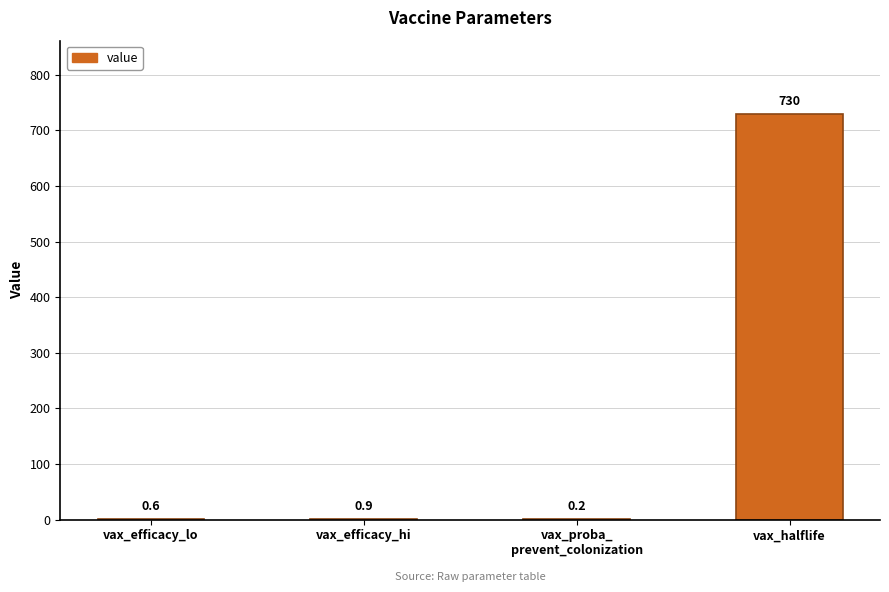

Reading left to right, what are all the values shown in this chart?

0.6	0.9	0.2	730.0